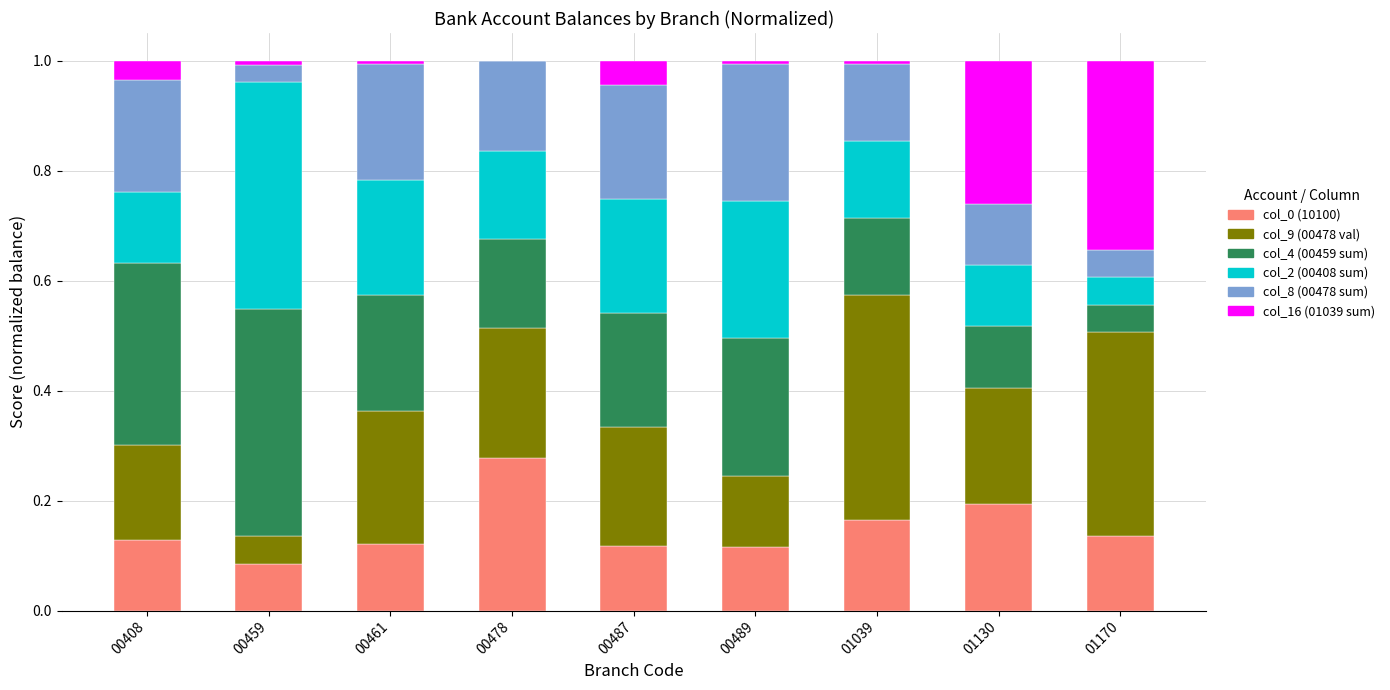

Are the bars grouped side by side (vs. stacked)?

No